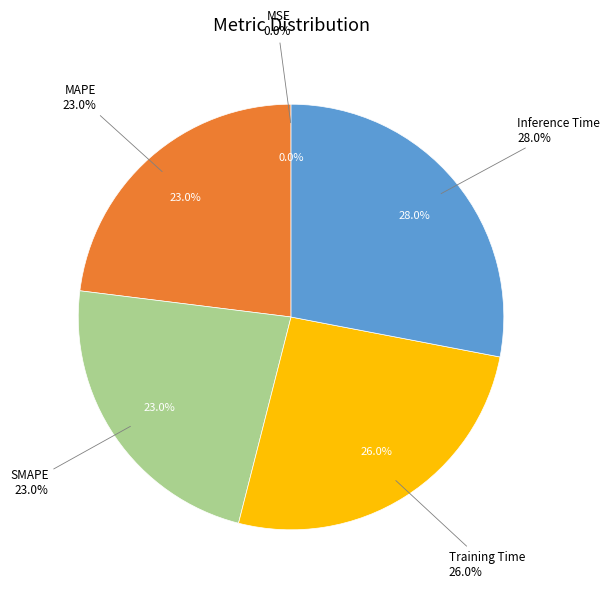

What is the largest slice in the pie chart?

Inference Time